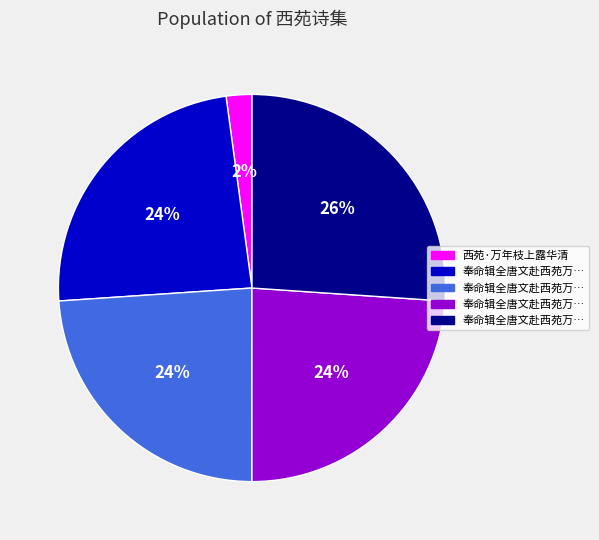

Does any single category account for the majority?

No